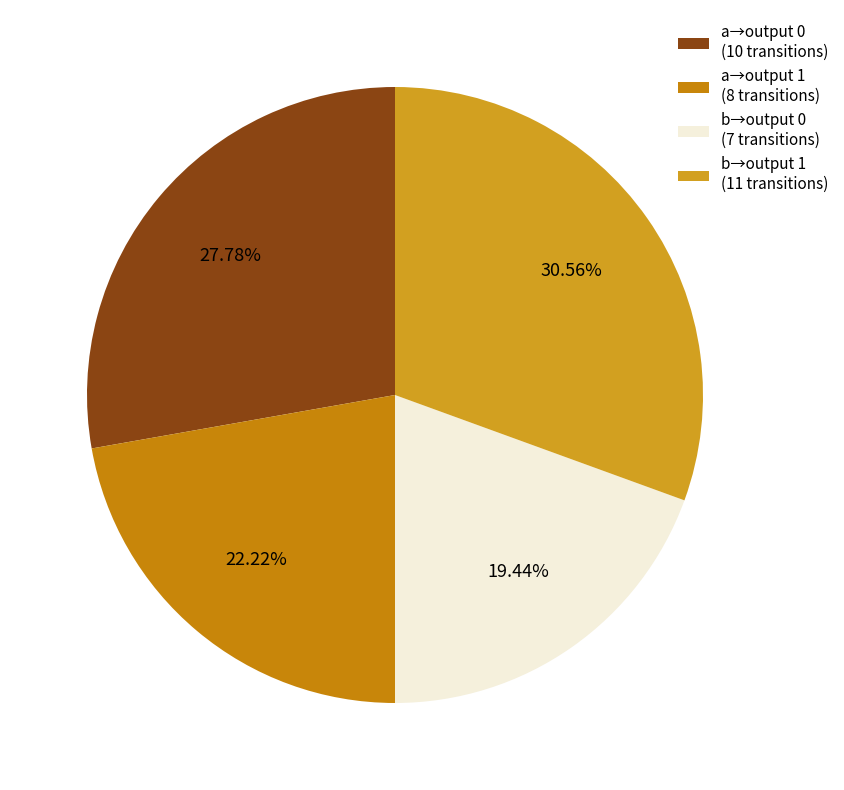

Count the number of slices in the pie.

4